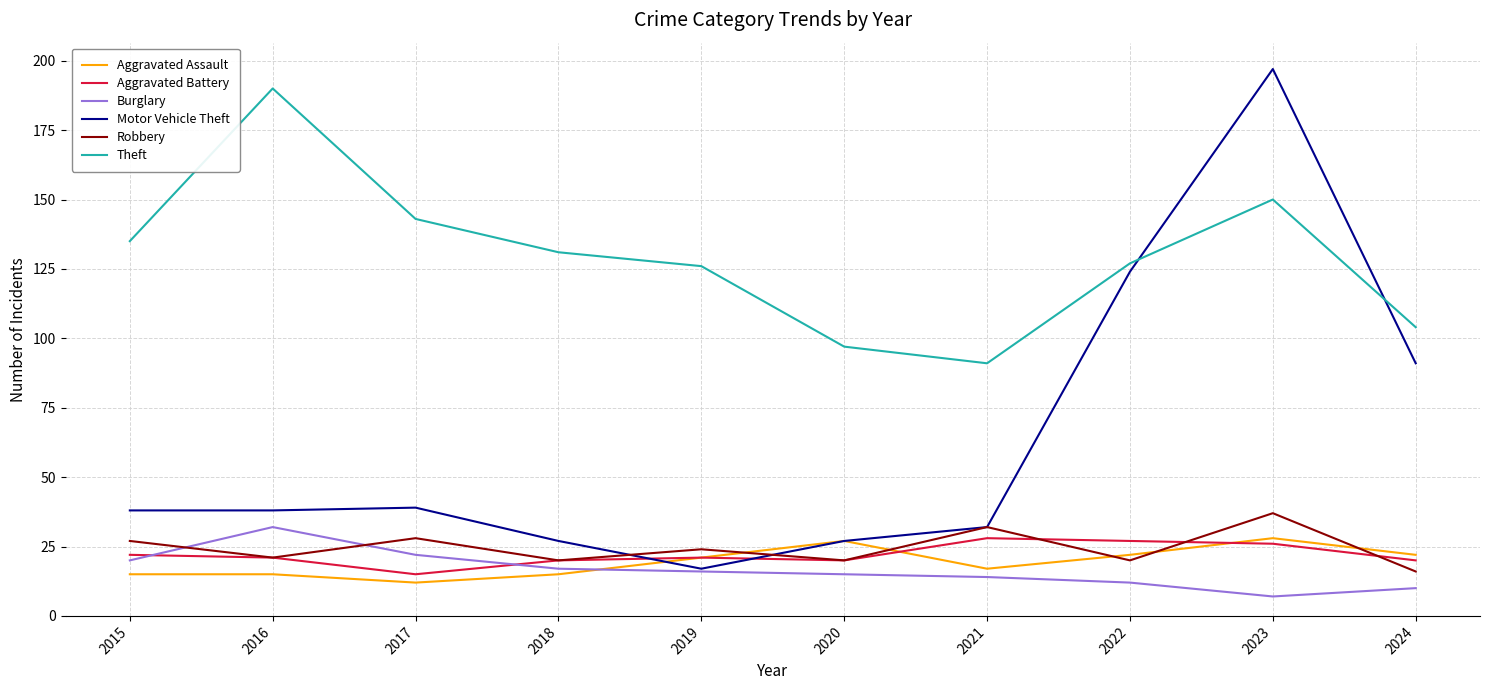

What is the difference between the second highest and second lowest values in the Motor Vehicle Theft series?

97